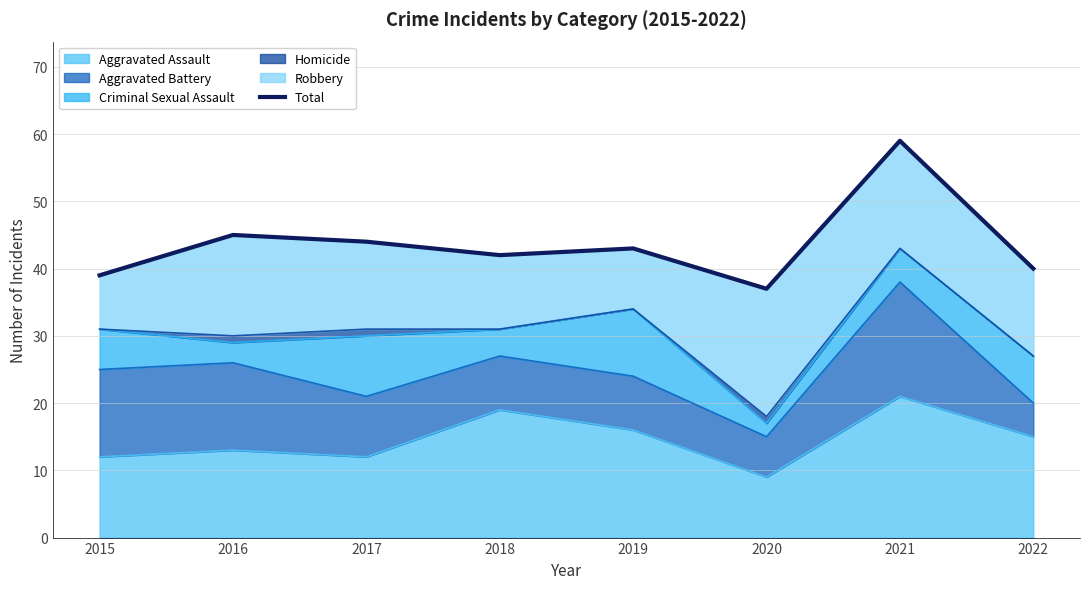

True or false: there are more than 1 points higher than both neighbors.

True